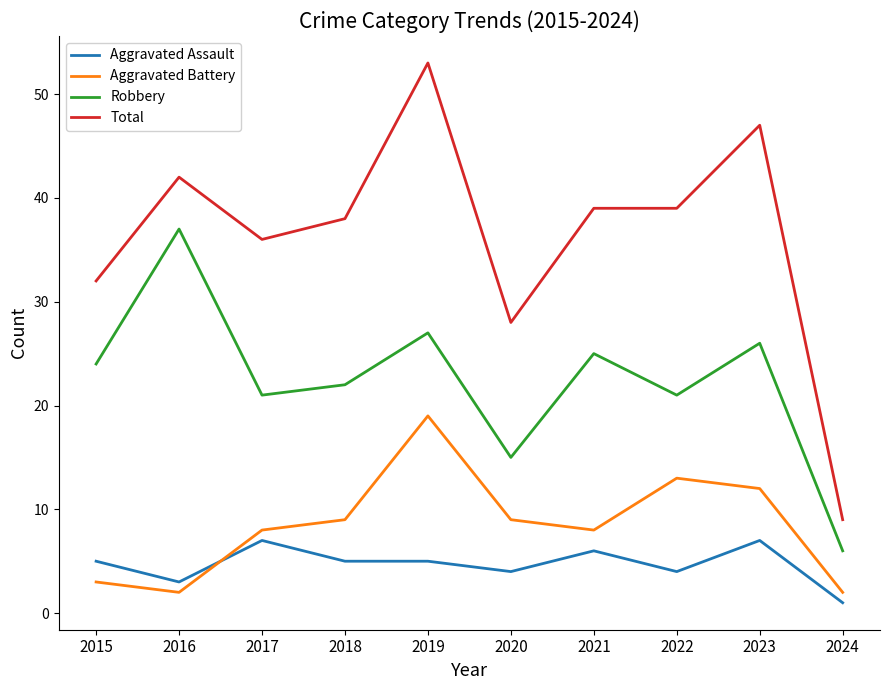

True or false: Total and Robbery cross at least once.

False